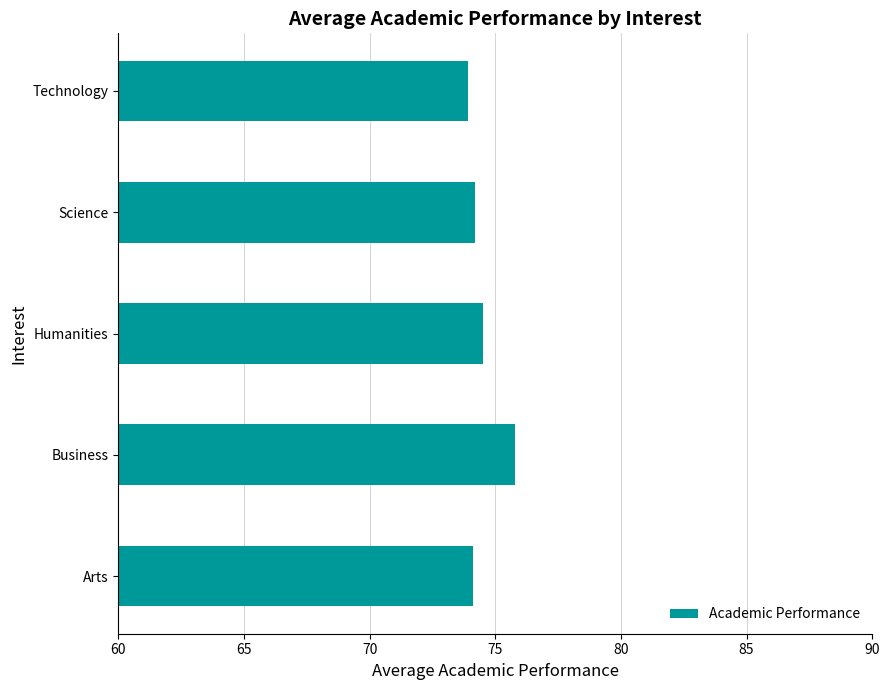

The chart shows a value of 131.5 at Arts. True or false?

False